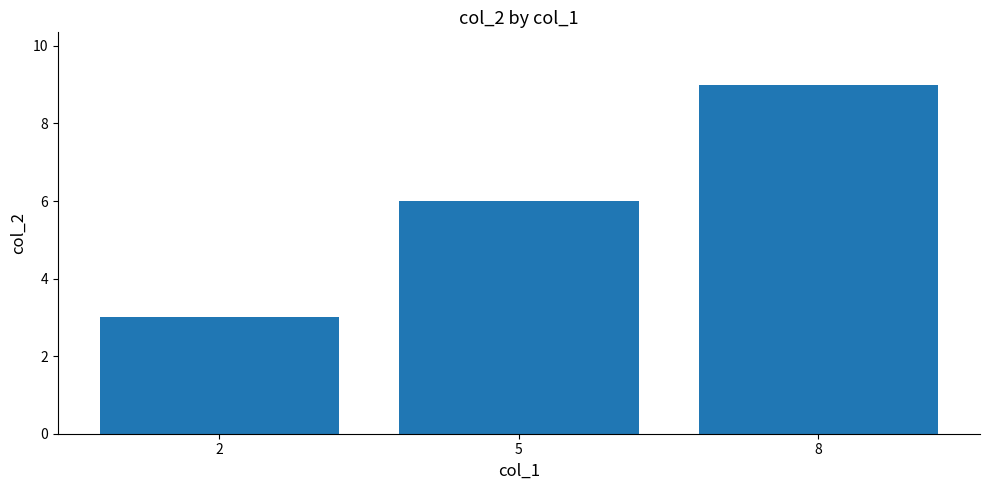

Between 2 and 5, which is larger?

5